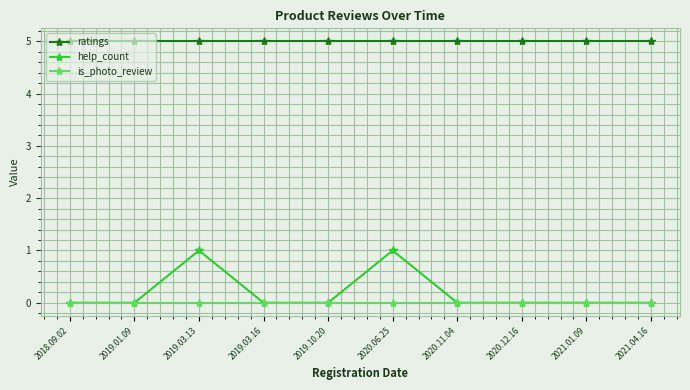

What are all the series names shown in the legend?

ratings, help_count, is_photo_review